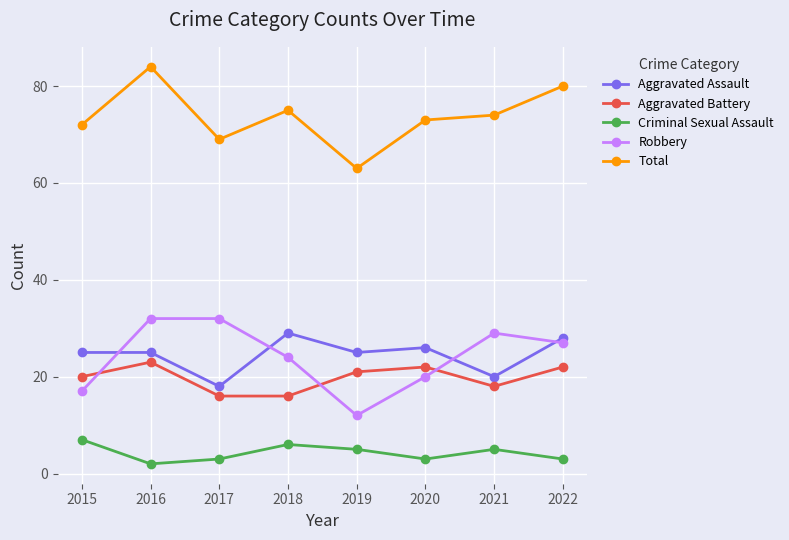

At how many categories does at least one series exceed 66?

7